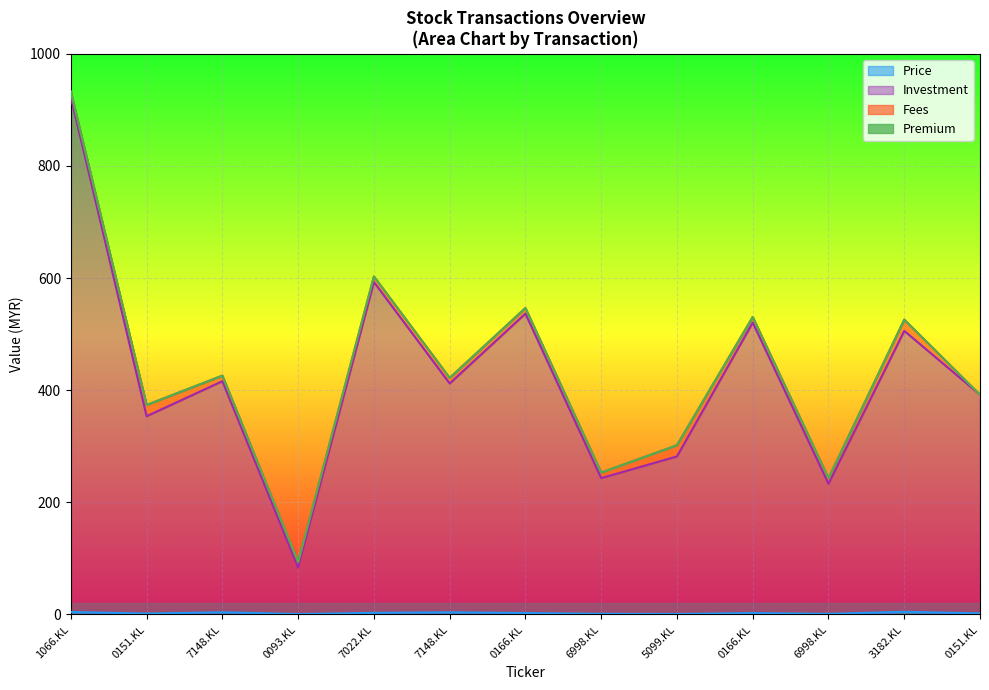

What is the difference between the Investment values at 1066.KL and 6998.KL?

679.4